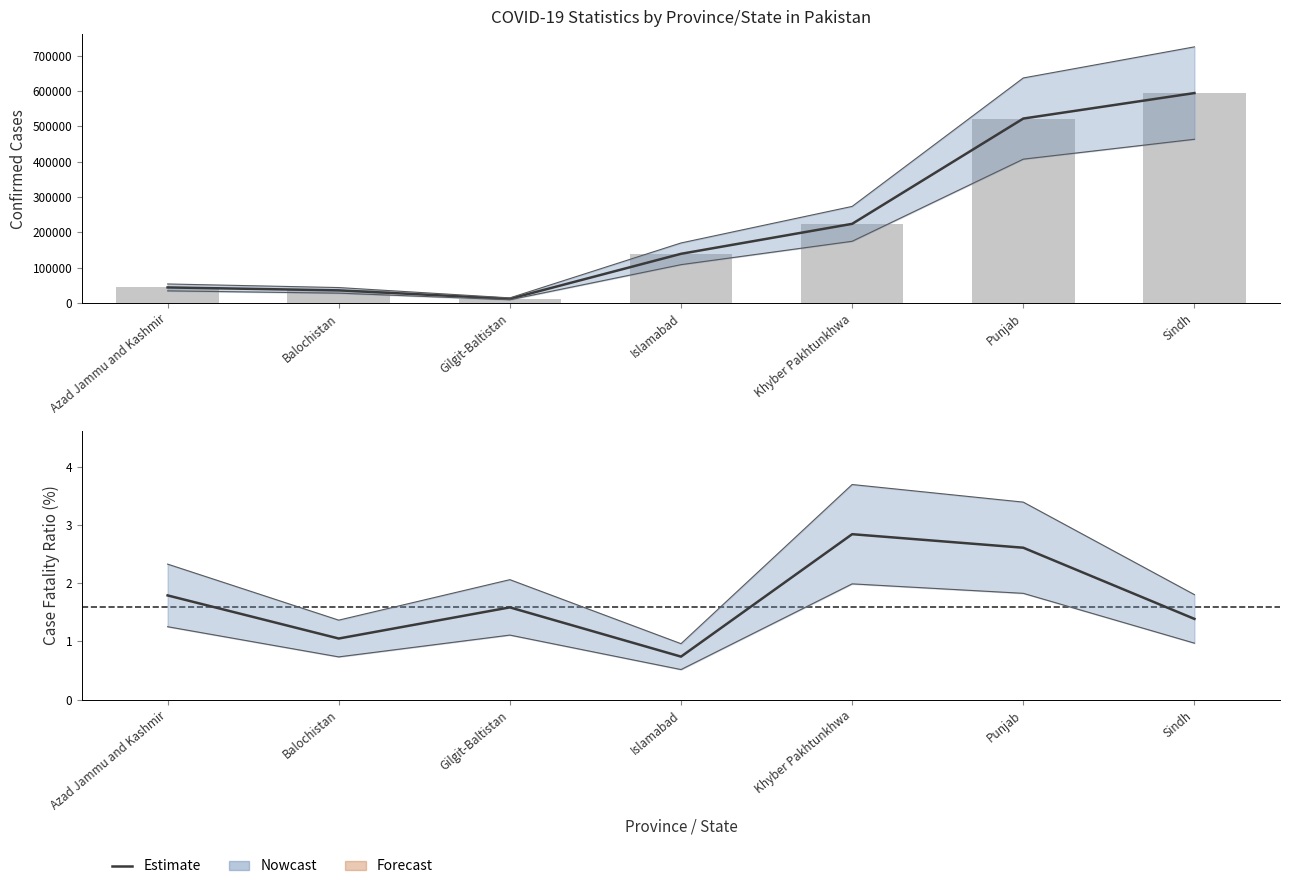

At which label is Confirmed closest to 303142?

Khyber Pakhtunkhwa